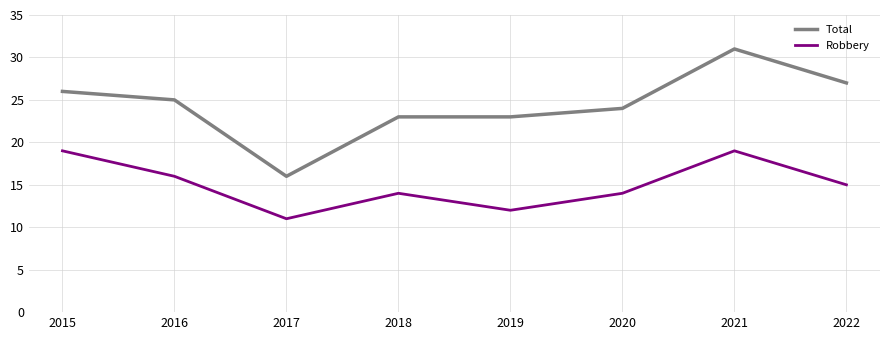

At which label is Robbery closest to 15?

2022